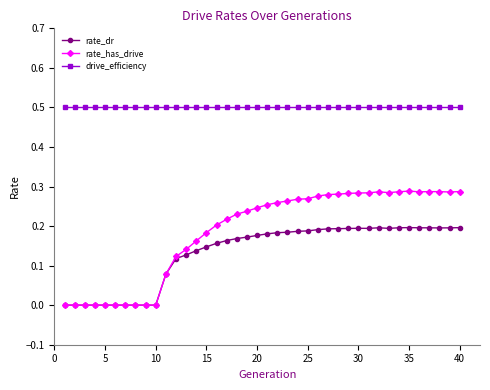

List the series in order of their peak value, lowest first.

rate_dr, rate_has_drive, drive_efficiency